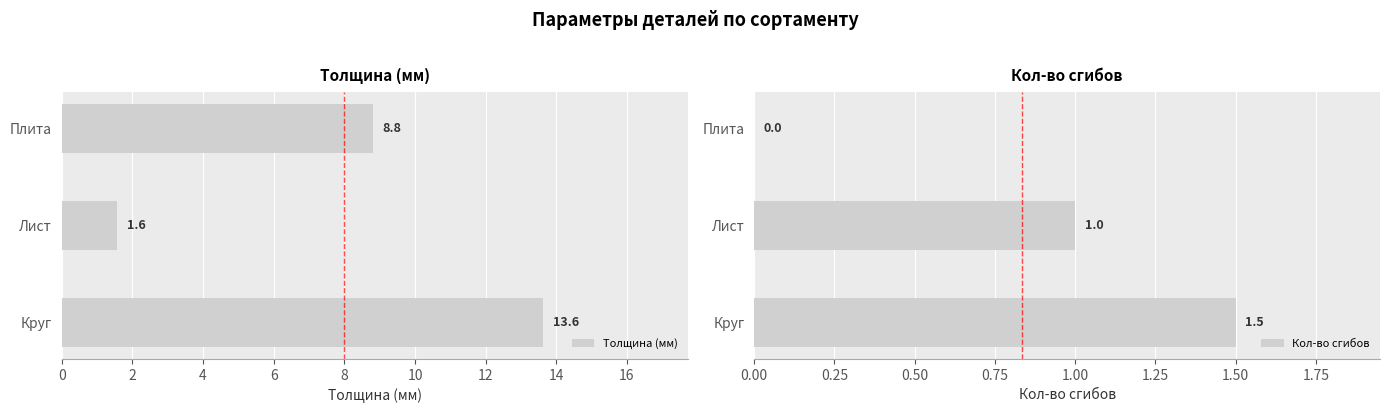

True or false: Толщина (мм) has a value of 2.8 at Плита.

False